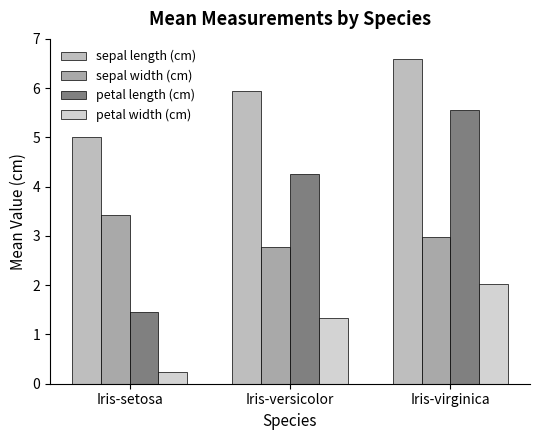

Where does the petal width (cm) series first go above 1?

Iris-versicolor